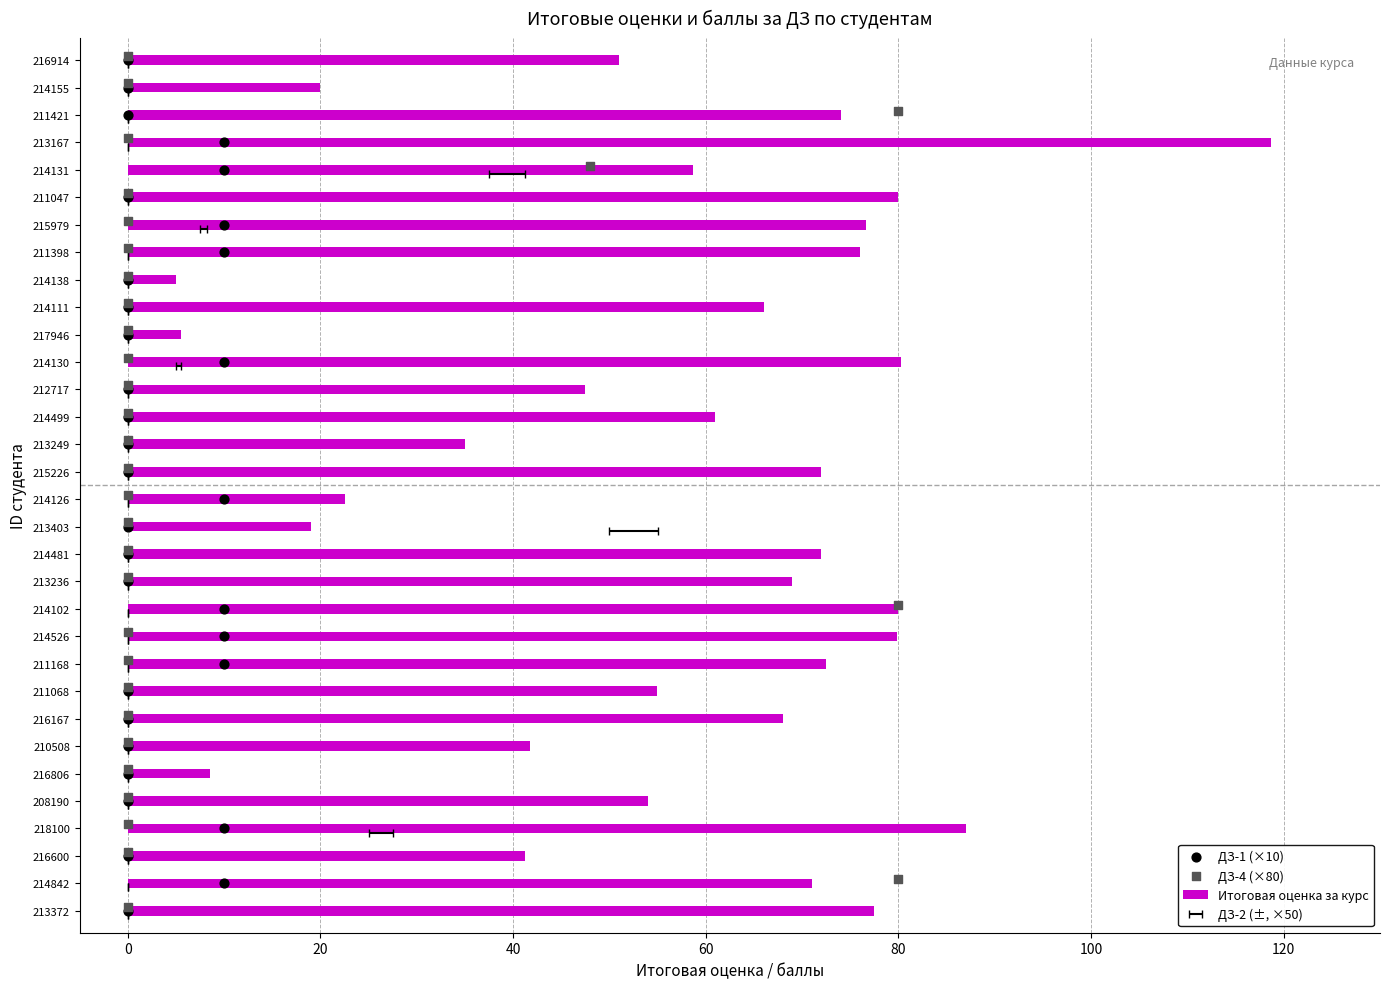

At how many categories does at least one series exceed 99?

1